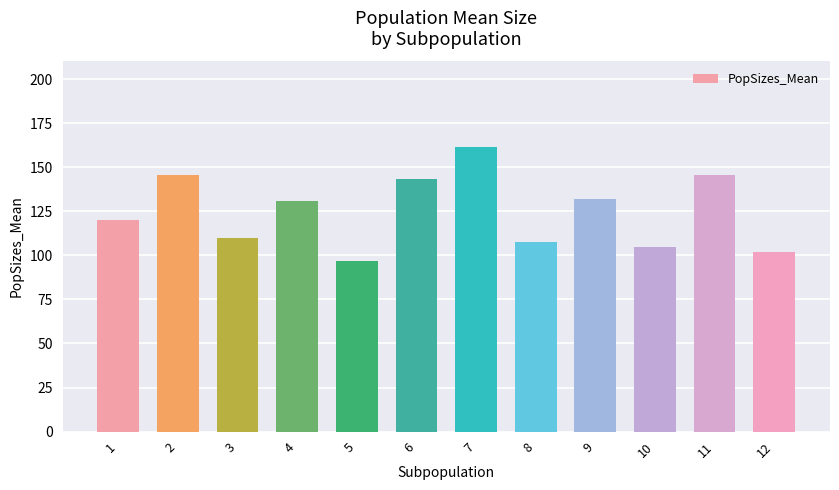

At which category does the chart reach its peak across all series?

7